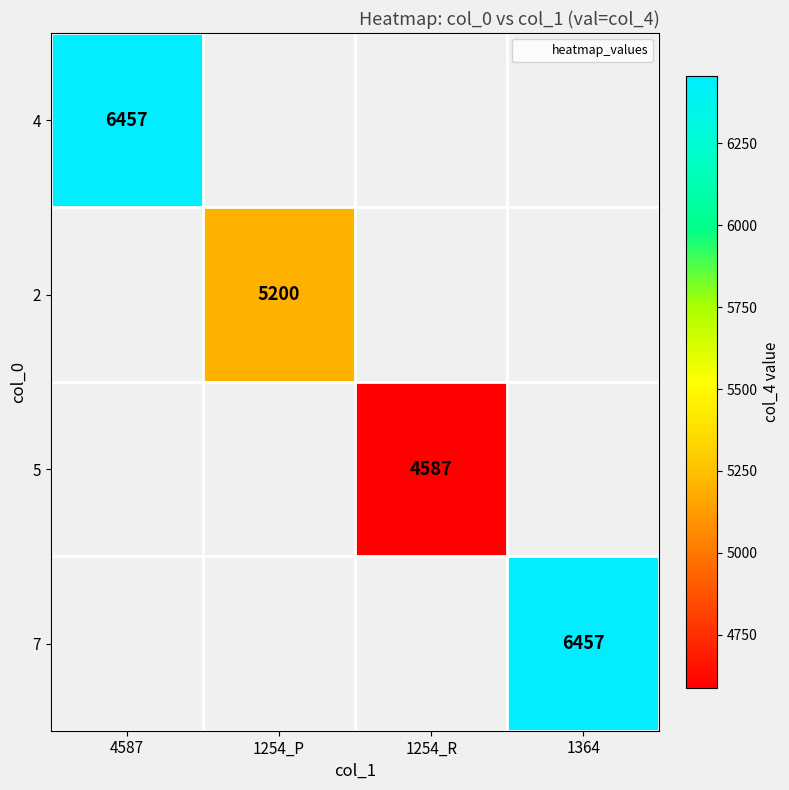

Between 1254_P and 1364, which is larger?

1364